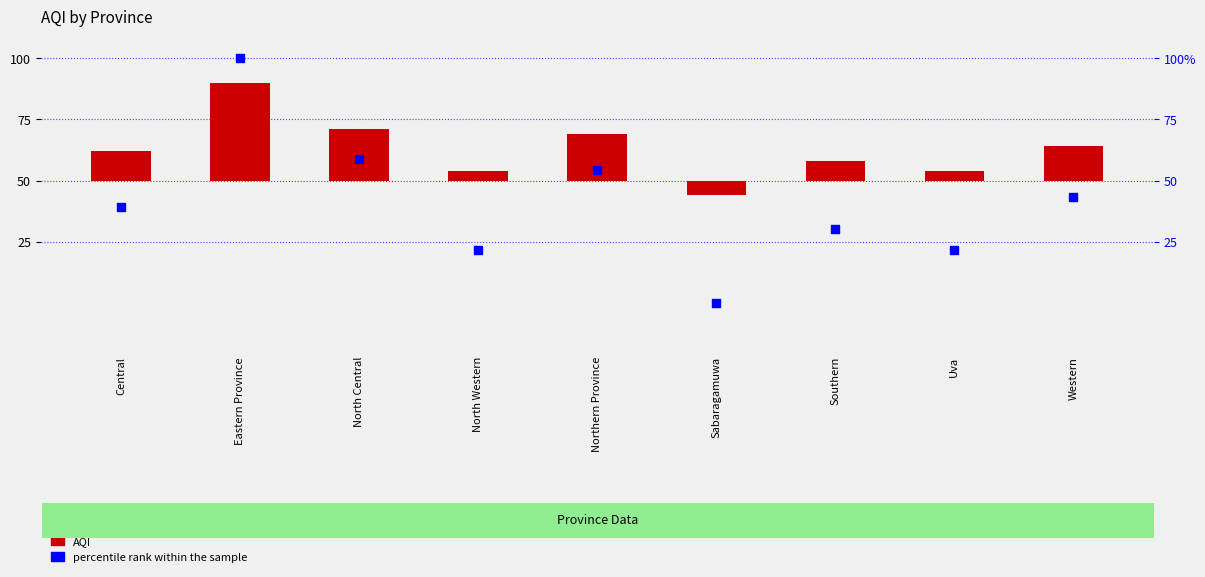

Which series reaches the minimum Y coordinate?

AQI